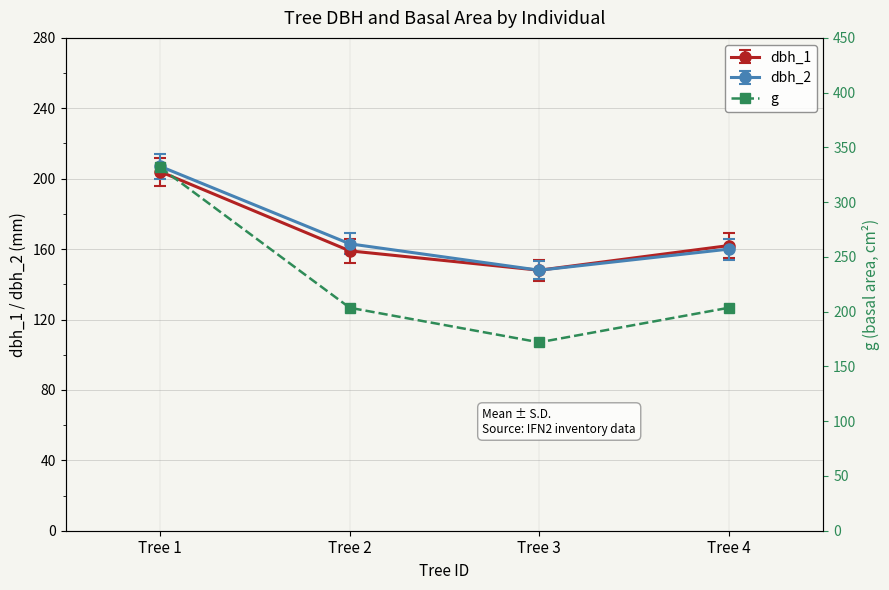

Between Tree 1 and Tree 4, which is larger?

Tree 1